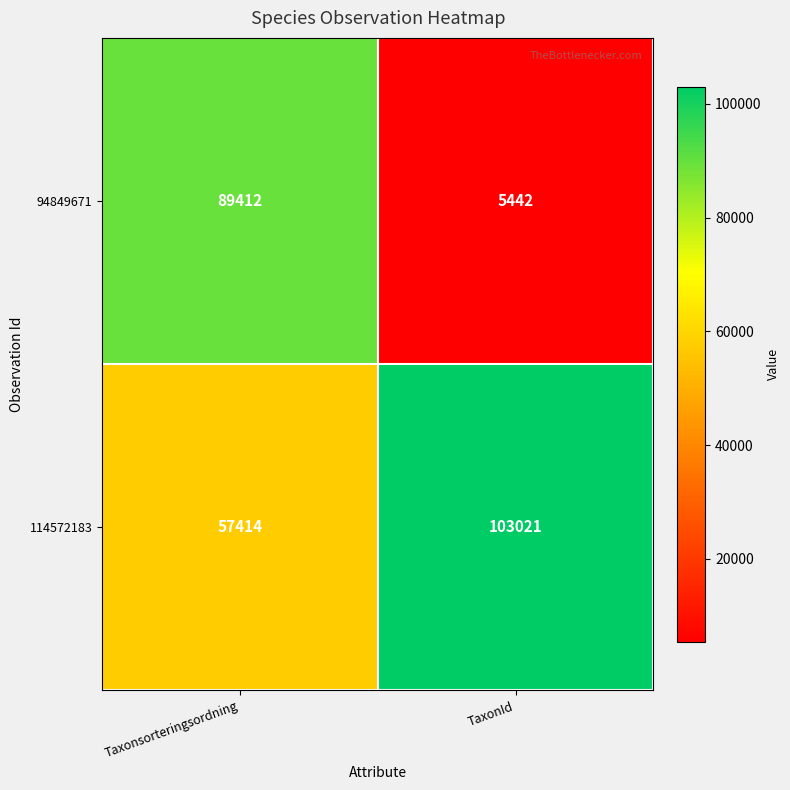

What is the minimum value shown in the chart?

5442